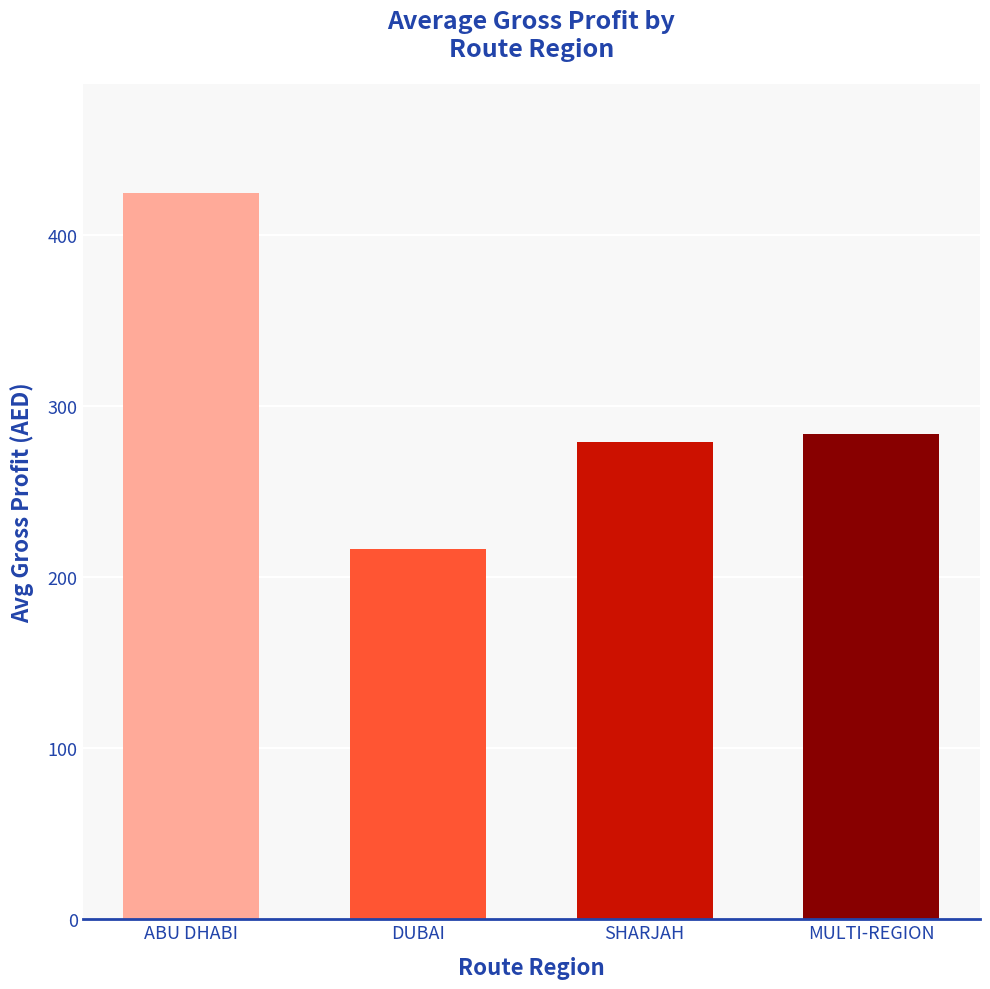

What is the label of the 3rd bar from the right?

DUBAI